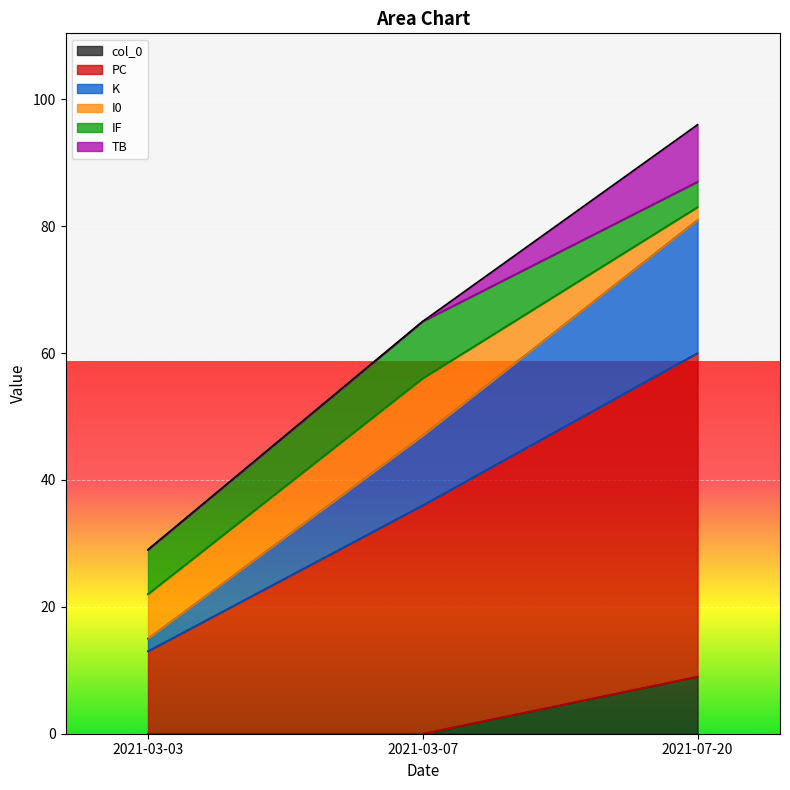

The PC series shows 18 at 2021-03-03. True or false?

False